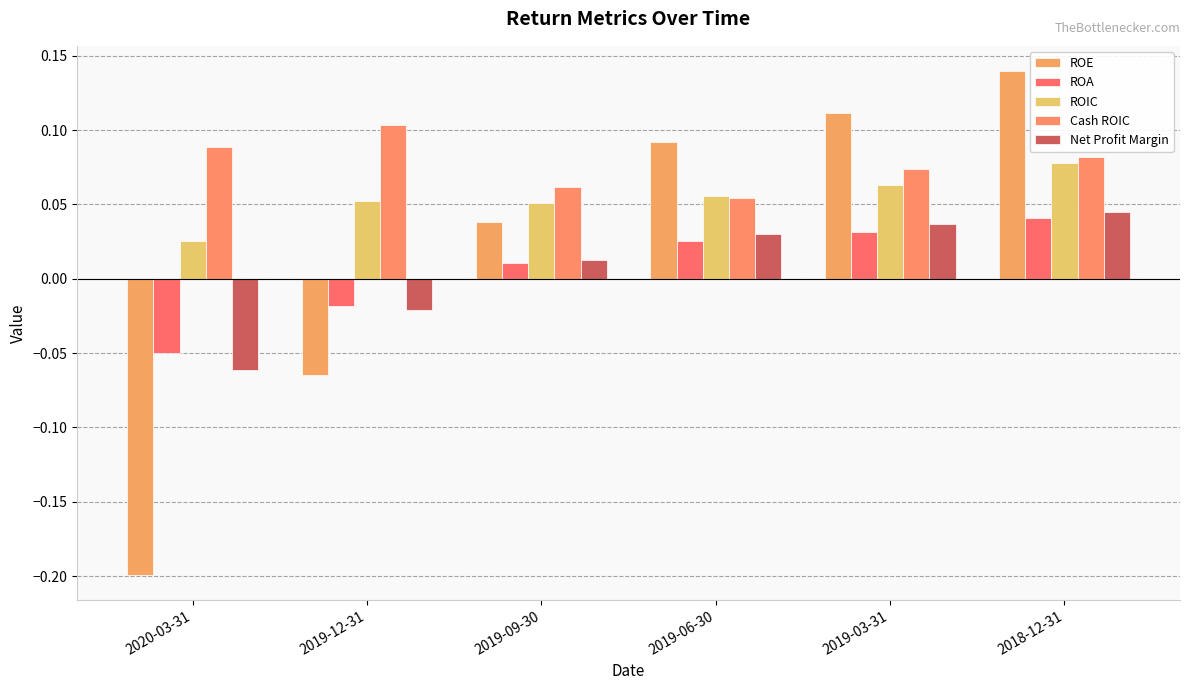

What is the label of the 5th bar from the left?

2019-03-31